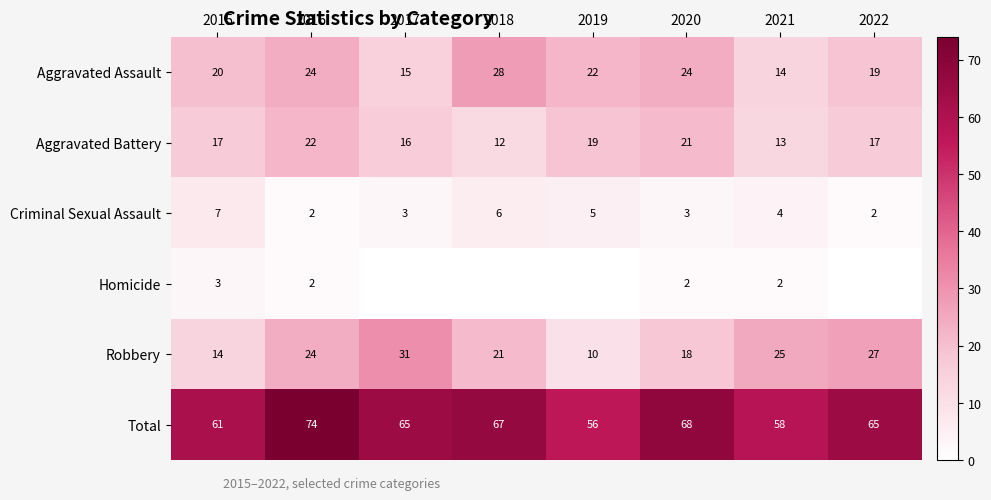

How many values in the Aggravated Battery series are below 17?

3